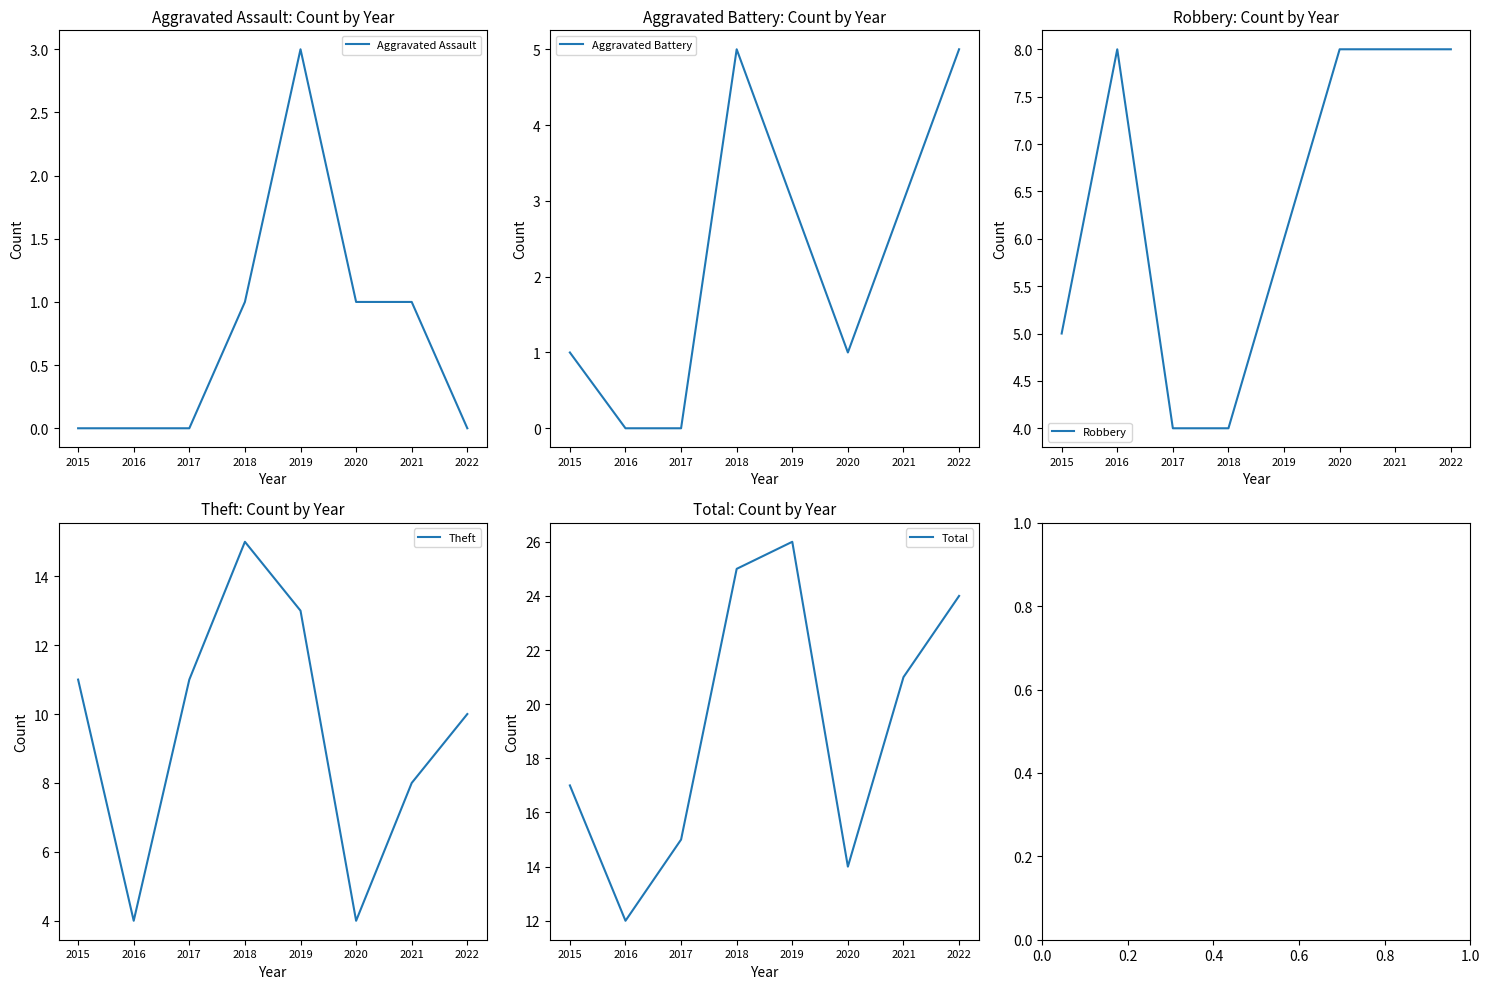

What is the difference between the Total values at 2020 and 2016?

2